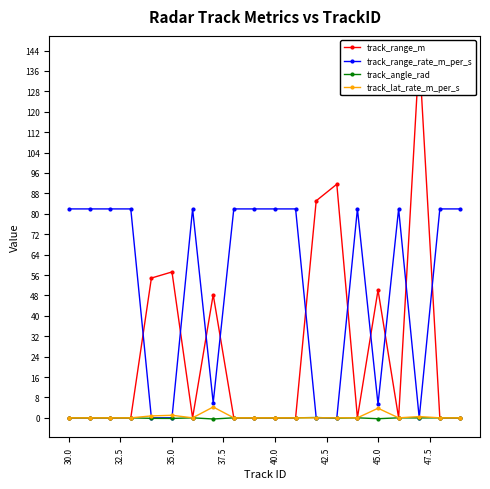

How many values in the track_range_rate_m_per_s series are below 81?

7